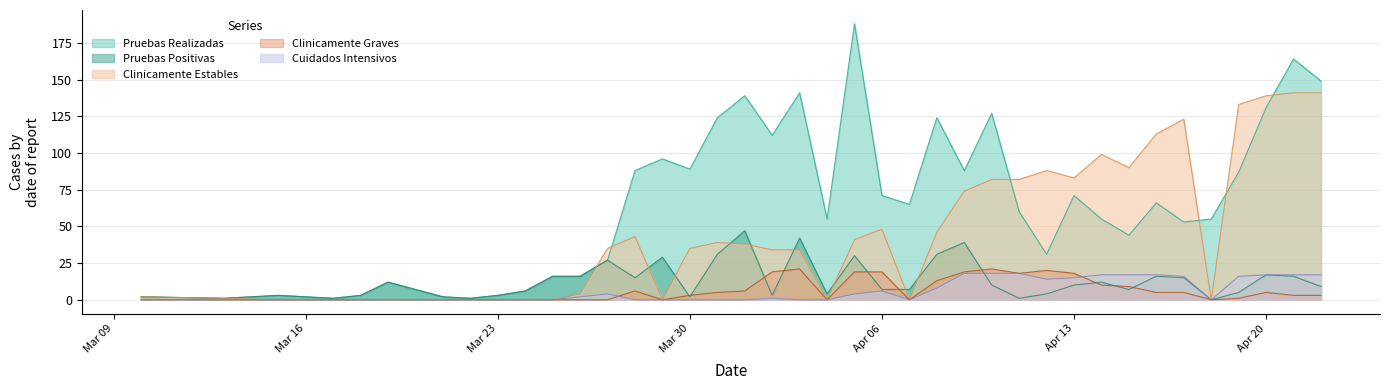

What is the sum of all Pruebas Positivas values?

504